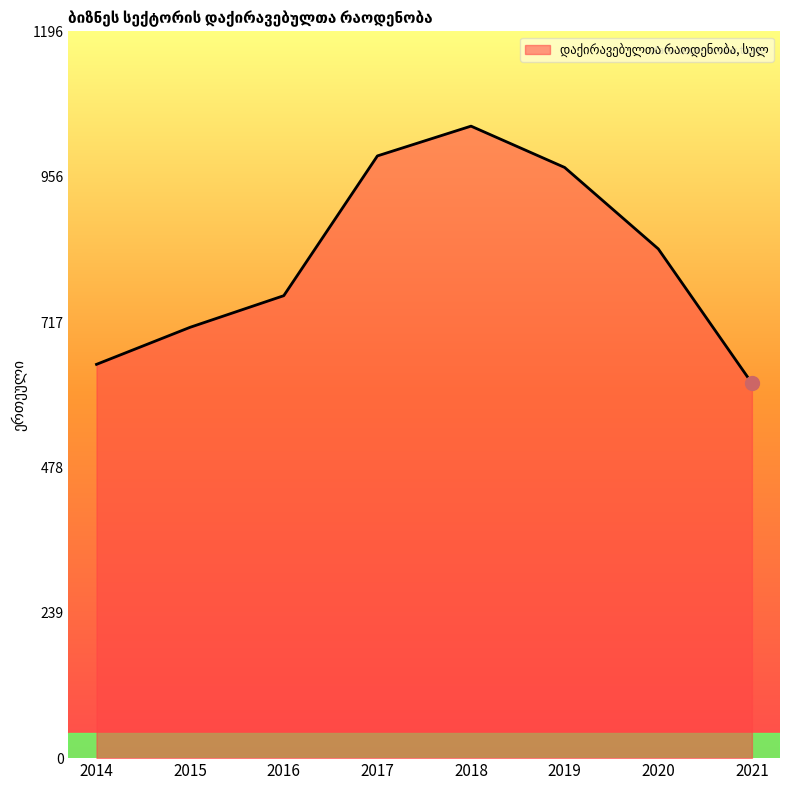

What is the difference between the maximum and second lowest values?

392